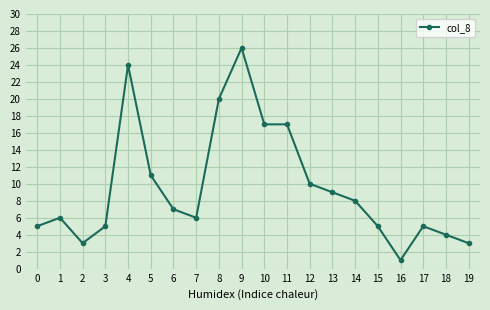

What is the difference between the second highest and second lowest values?

21